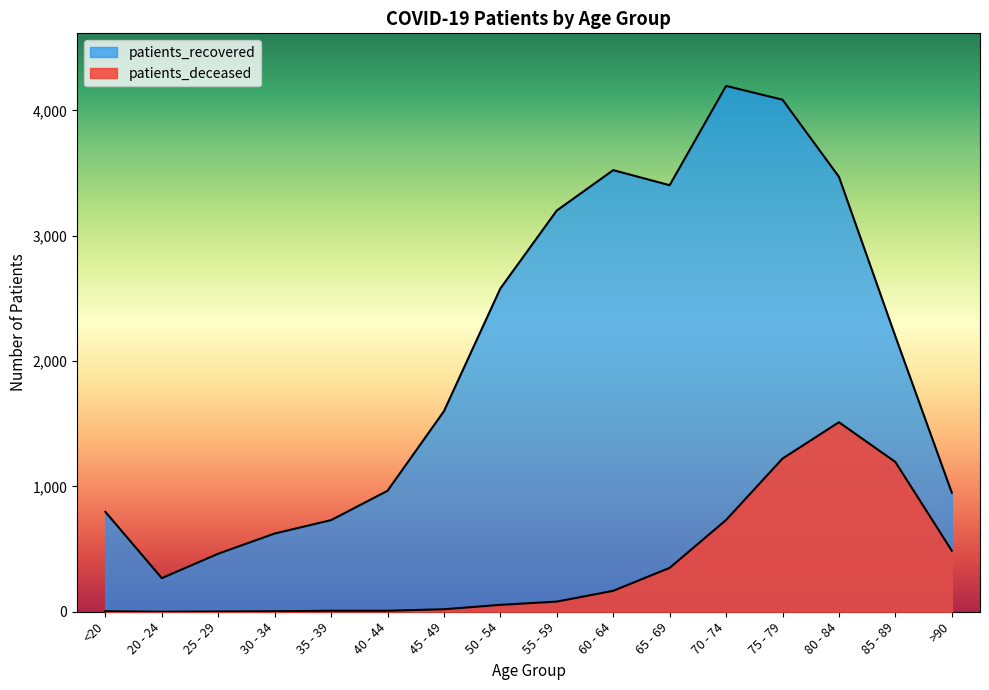

What is the difference between the patients_deceased values at >90 and 50 - 54?

432